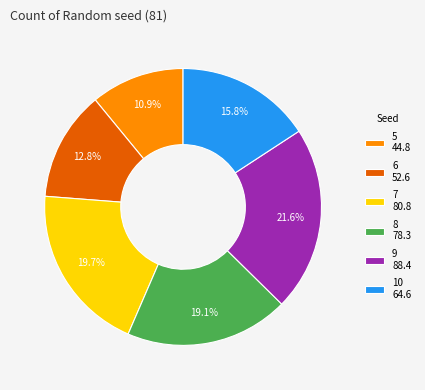

Rank the categories by value from lowest to highest.

5, 6, 10, 8, 7, 9